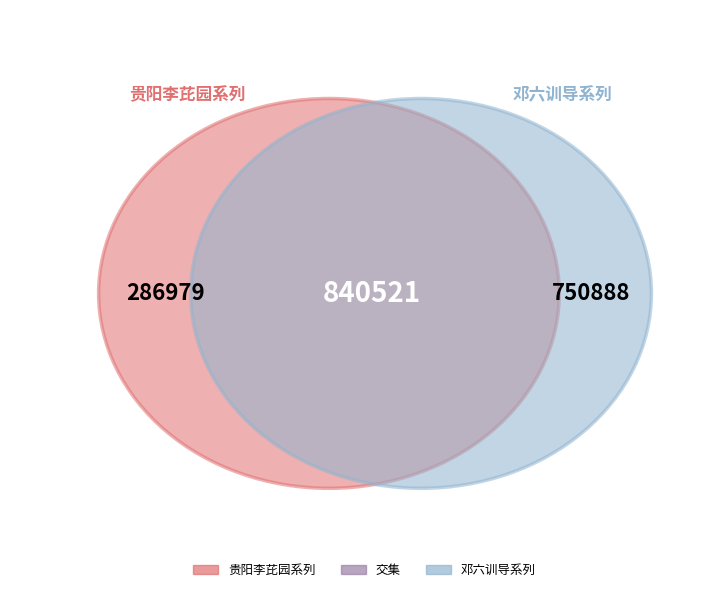

Is 邓六训导应南皮尚书师聘将之武昌内子制诗扇送行为写楚山补空赠题 其一 the majority of the pie?

No